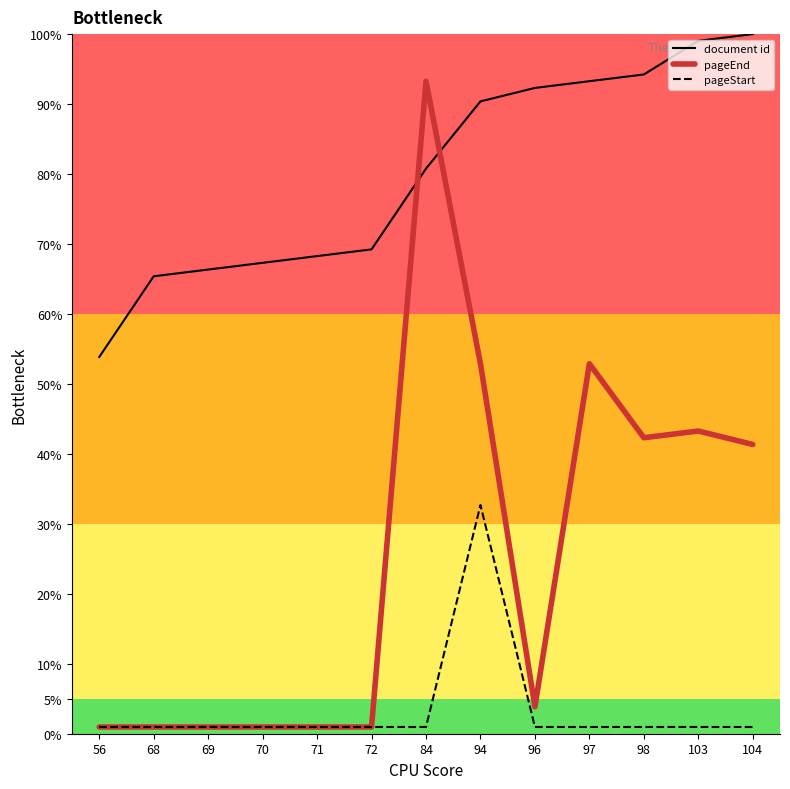

What is the highest value of the pageEnd series?

93.3